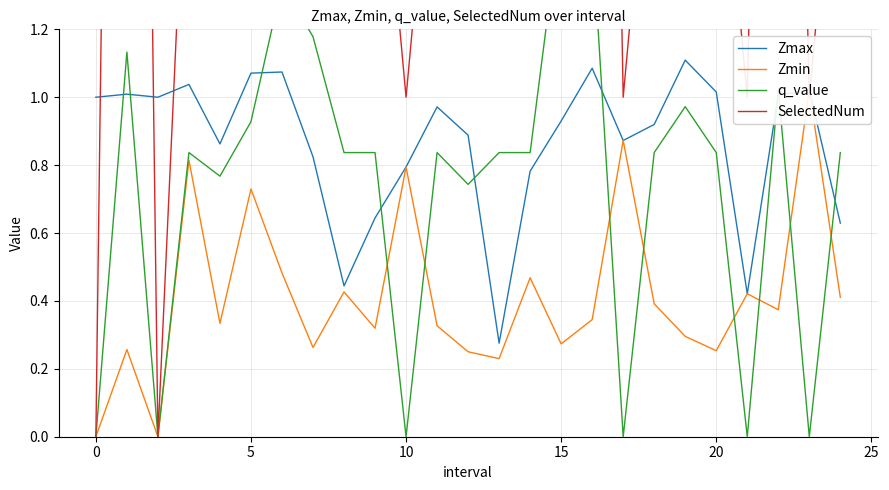

True or false: Zmin and q_value intersect in this chart.

True